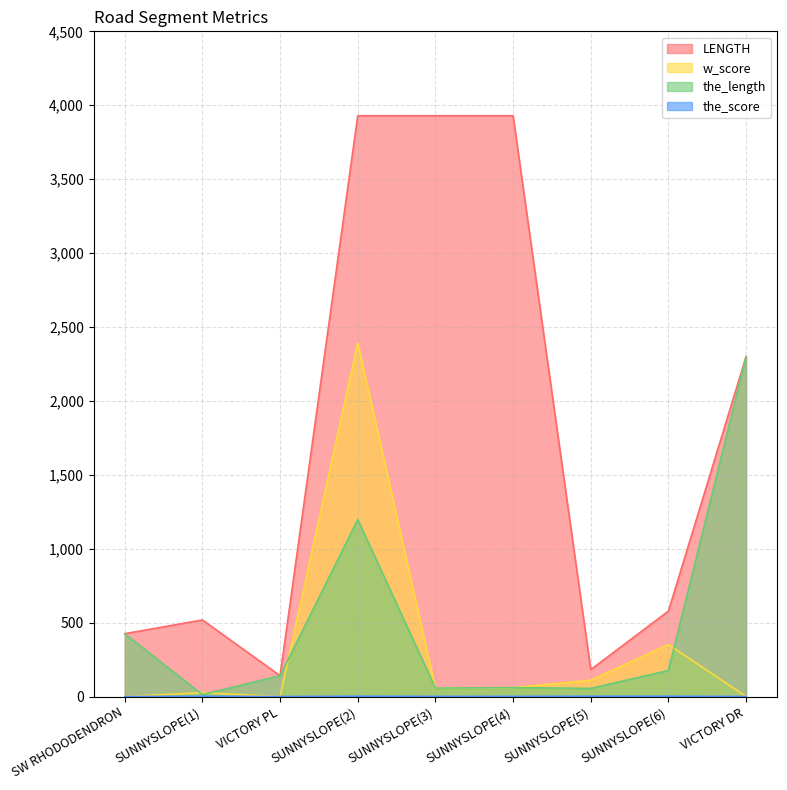

What is the average value of the the_score series?

1